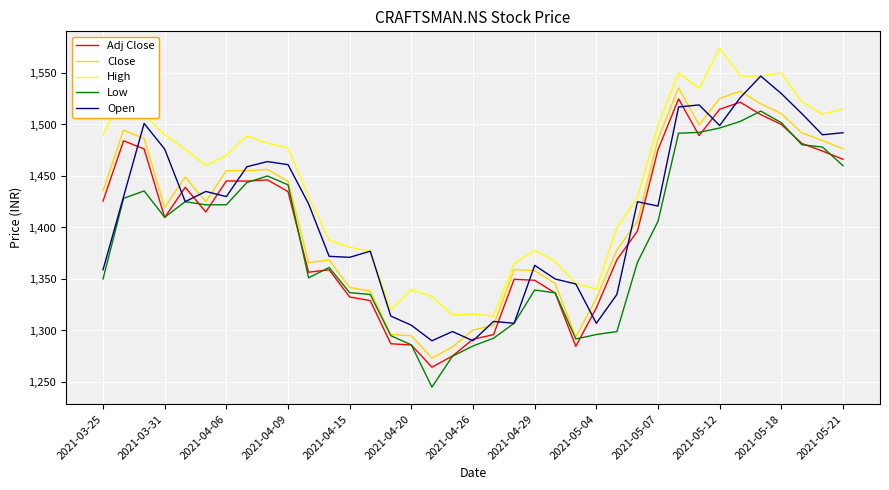

True or false: High and Adj Close intersect in this chart.

False